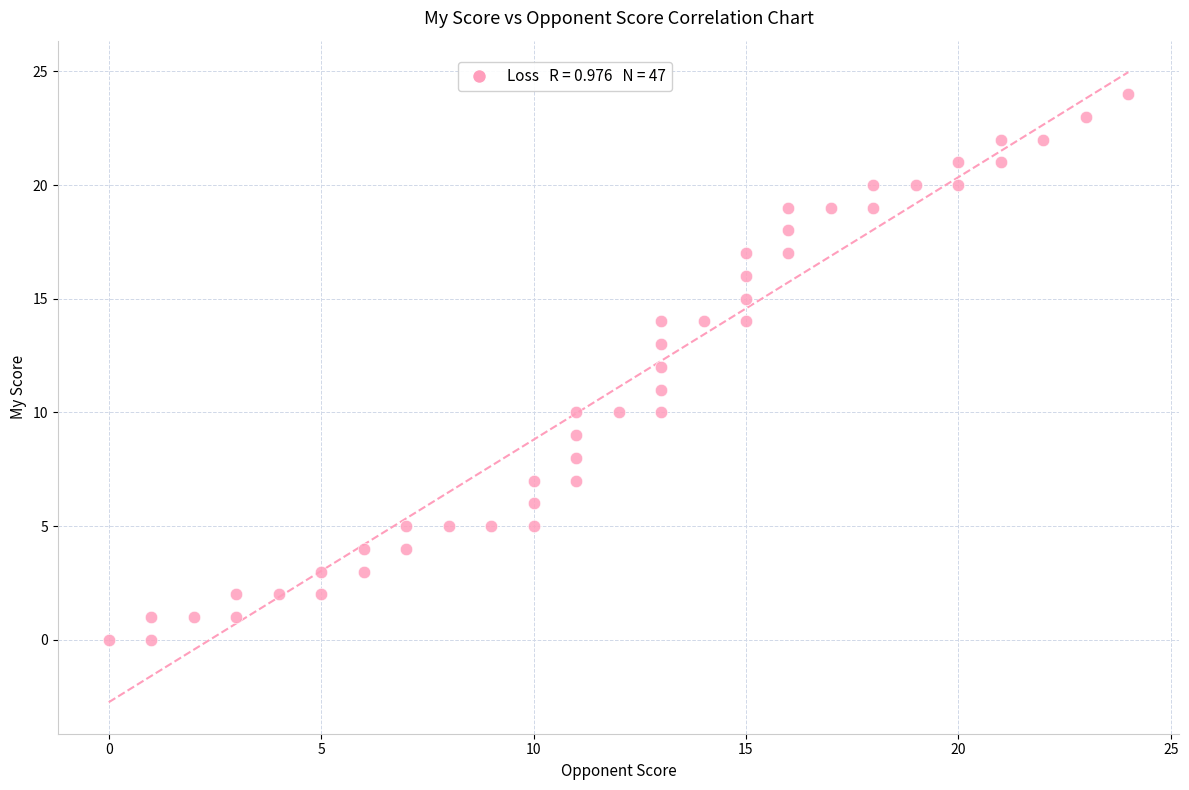

What is the range of X values (max minus min)?

24